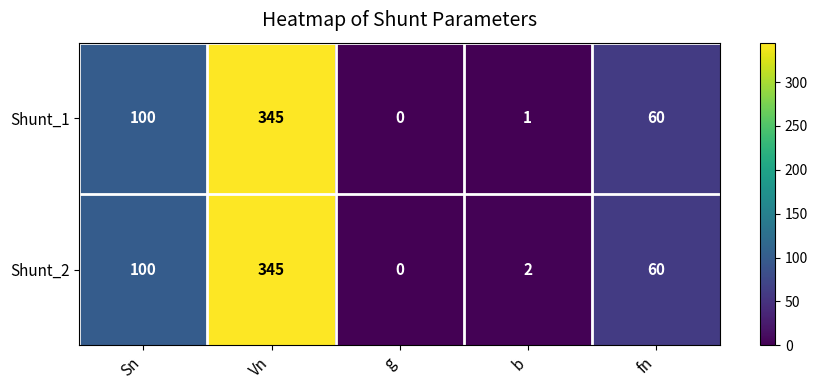

Between Sn and b, which series saw the biggest shift?

Shunt_1